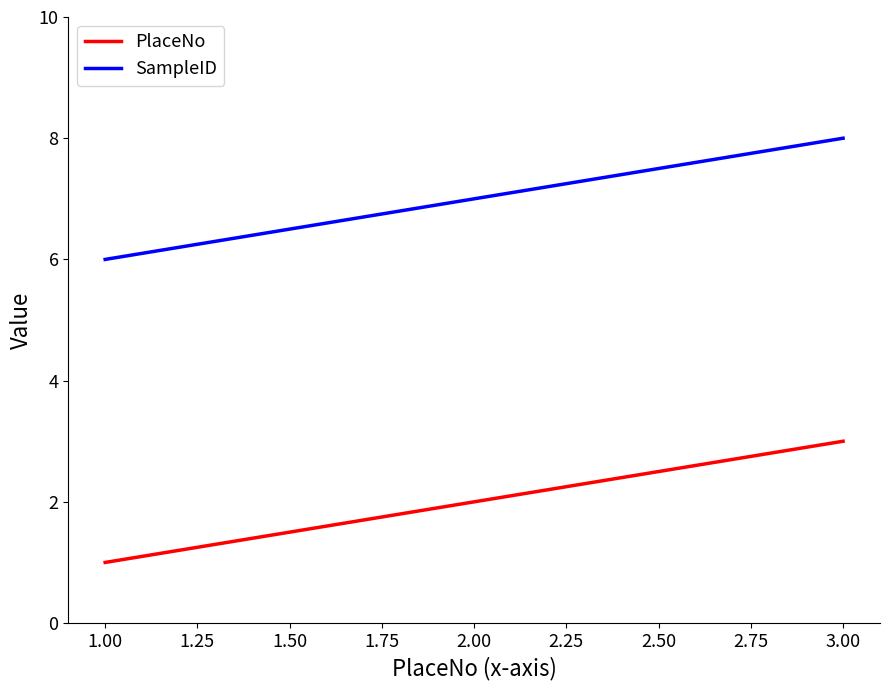

What is the lowest value of the SampleID series?

6